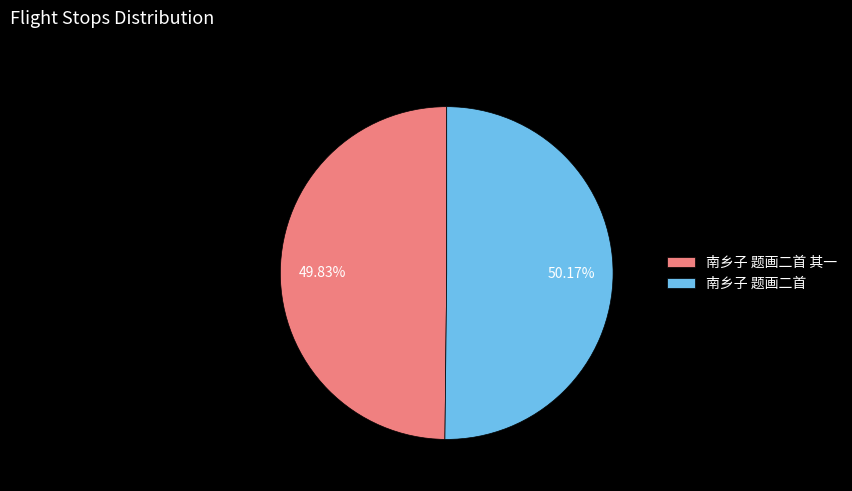

Is there a majority slice in this chart?

Yes